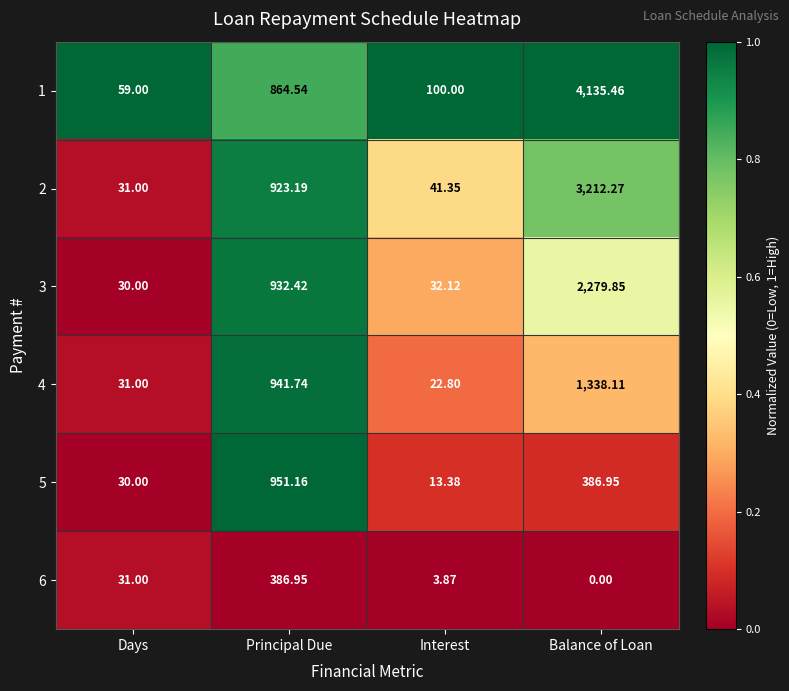

Which label corresponds to the smallest value in the chart?

Balance of Loan